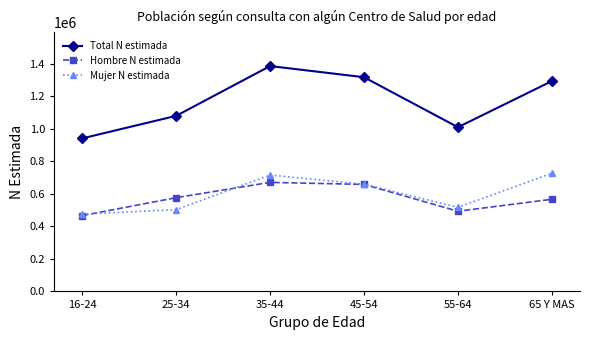

What is the sum of the Total N estimada values at 45-54 and 35-44?

2703717